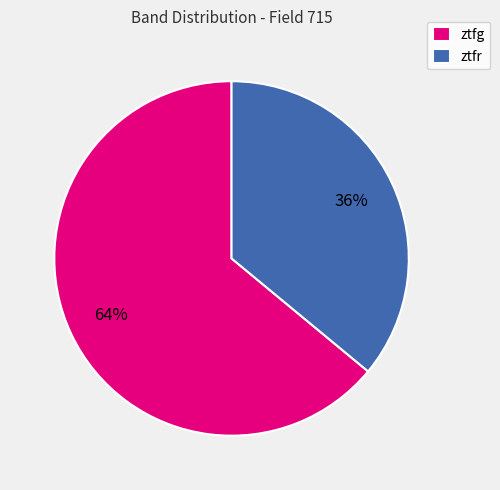

True or false: ztfg accounts for 74% of the total.

False